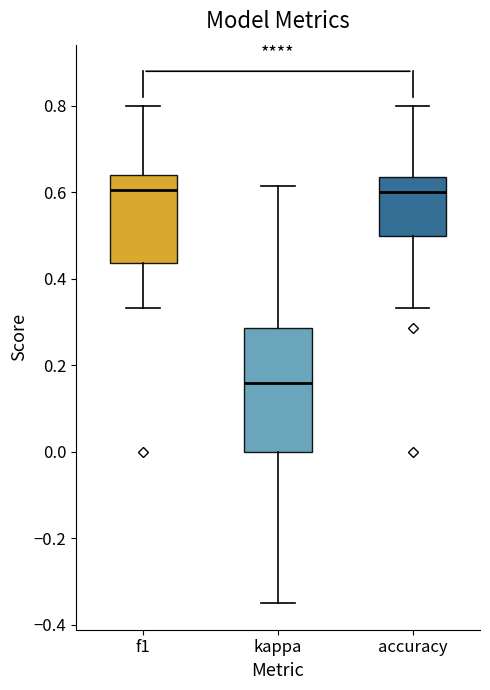

Reading left to right, read every box against the y-axis: the position of its median line, the range the box covers, and the ends of its whiskers. The values are not printed on the chart, so give them approximately, as read against the axis.

f1: median 0.60, box 0.44 to 0.64, whiskers 0.34 to 0.80
kappa: median 0.16, box 0.00 to 0.28, whiskers -0.34 to 0.62
accuracy: median 0.60, box 0.50 to 0.64, whiskers 0.34 to 0.80